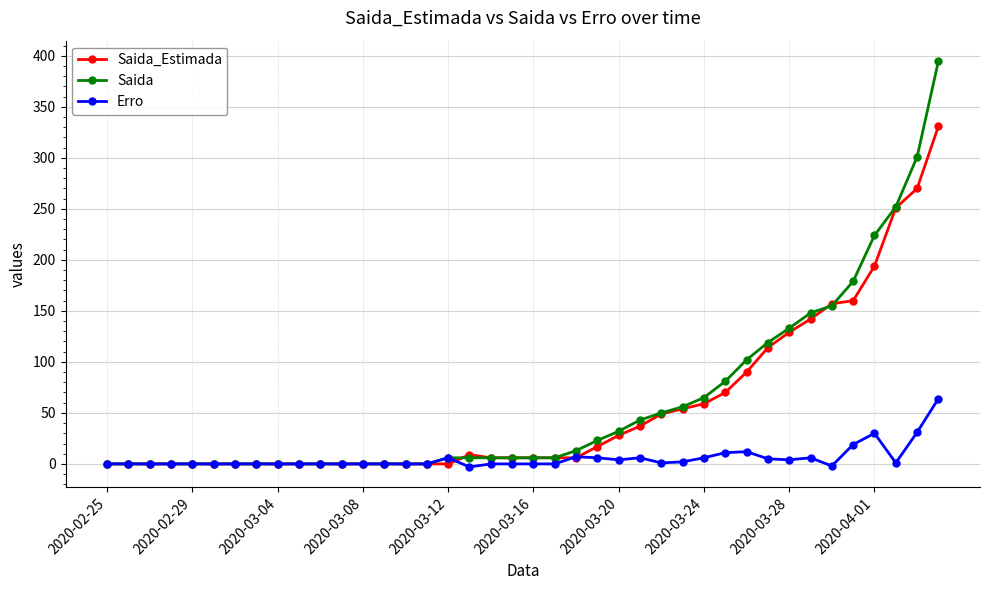

What is the highest value of the Erro series?

64